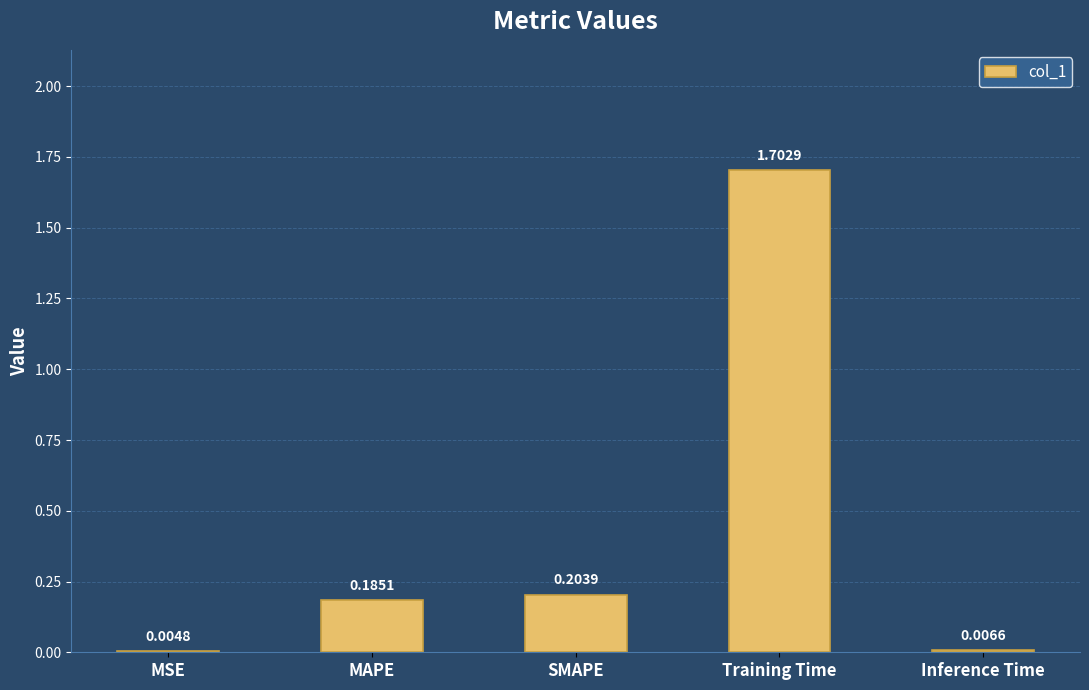

What is the sum of the values at Inference Time and Training Time?

1.7